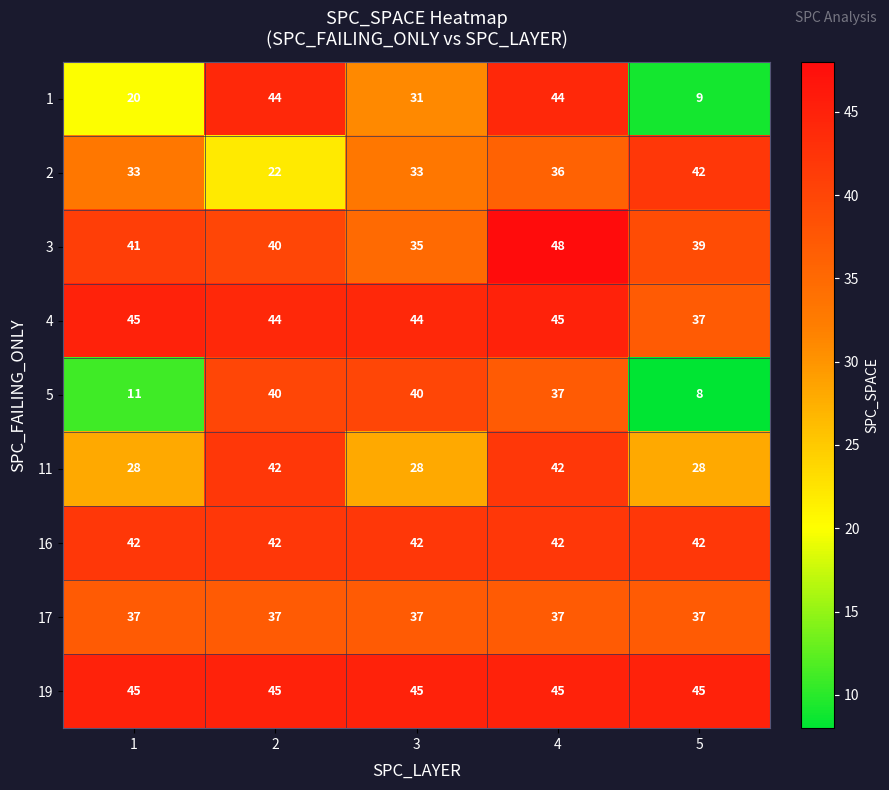

Which series changed the most between 3 and 5?

5